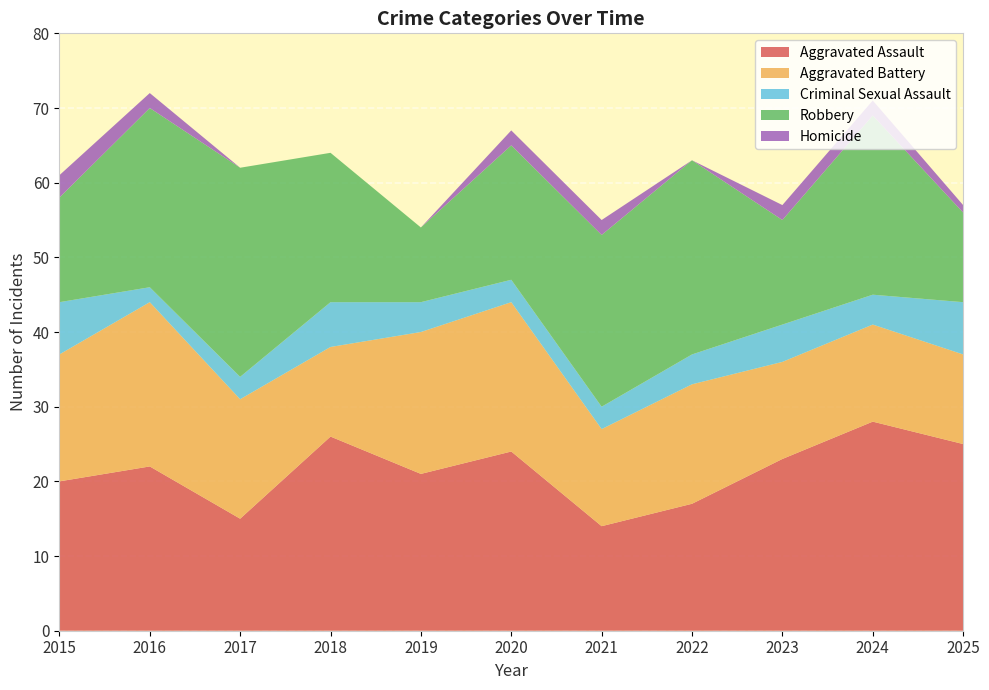

Reading left to right, transcribe all the data shown in this chart.

Aggravated Assault: 20	22	15	26	21	24	14	17	23	28	25
Aggravated Battery: 17	22	16	12	19	20	13	16	13	13	12
Criminal Sexual Assault: 7	2	3	6	4	3	3	4	5	4	7
Robbery: 14	24	28	20	10	18	23	26	14	24	12
Homicide: 3	2	0	0	0	2	2	0	2	2	1